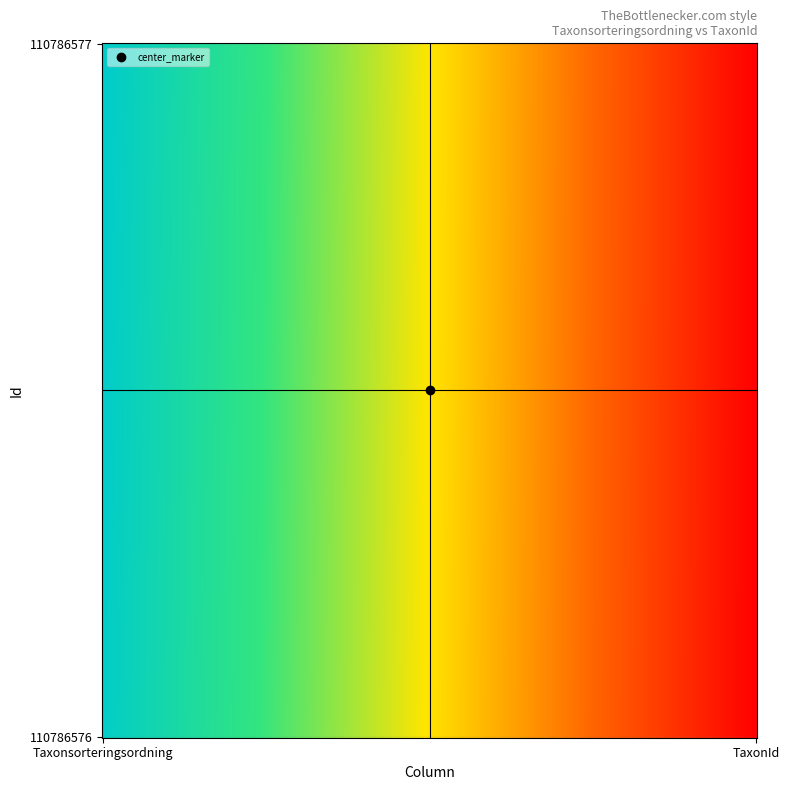

List the series in order of their overall mean, lowest first.

110786576, 110786577